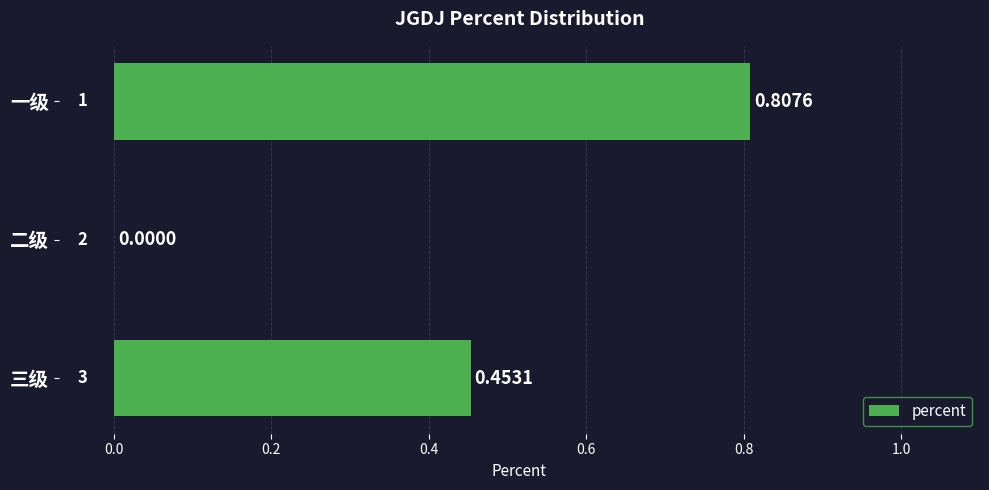

Where is the data nearest to the value 0?

二级